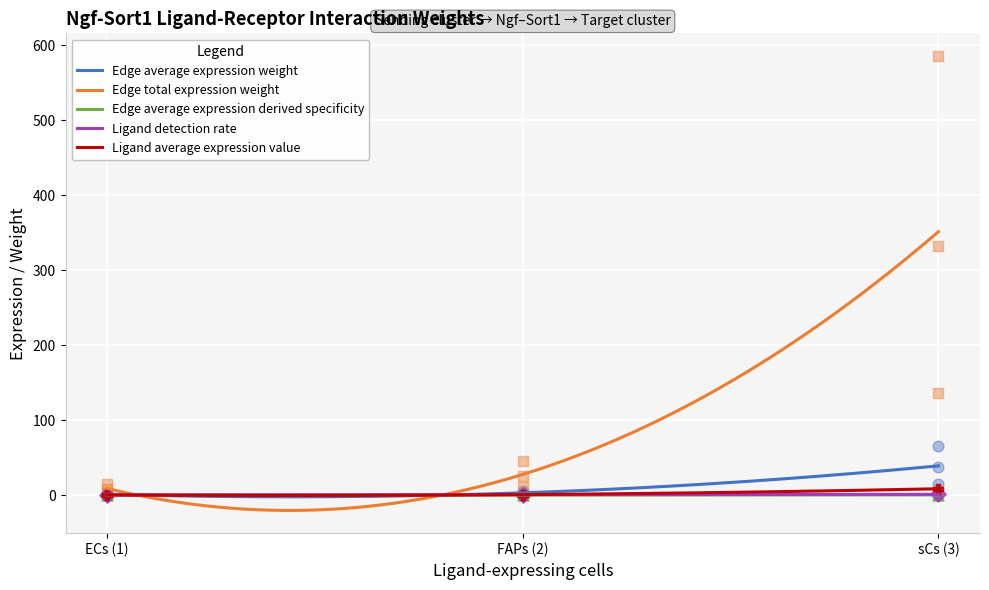

Which series has the largest total across all categories?

Edge total expression weight